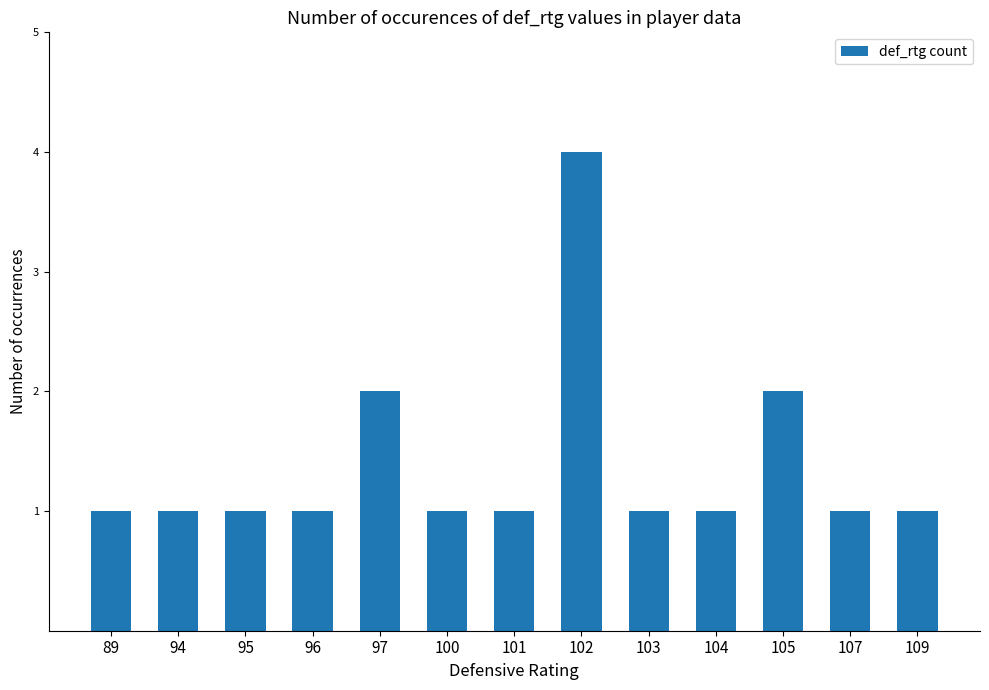

What is the sum of all values?

18